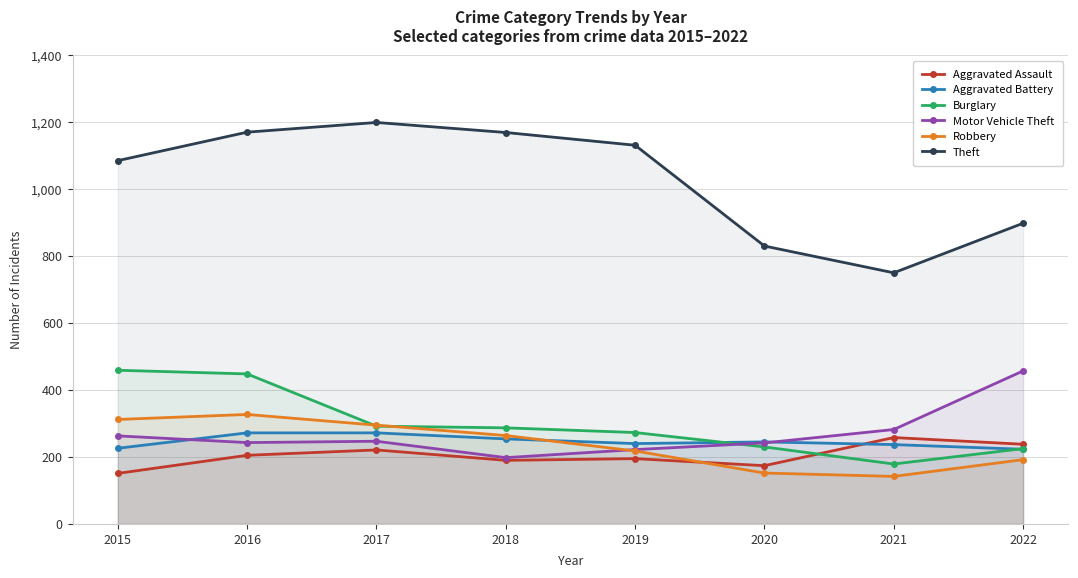

At 2022, list the series in order from smallest to largest.

Robbery, Aggravated Battery, Burglary, Aggravated Assault, Motor Vehicle Theft, Theft